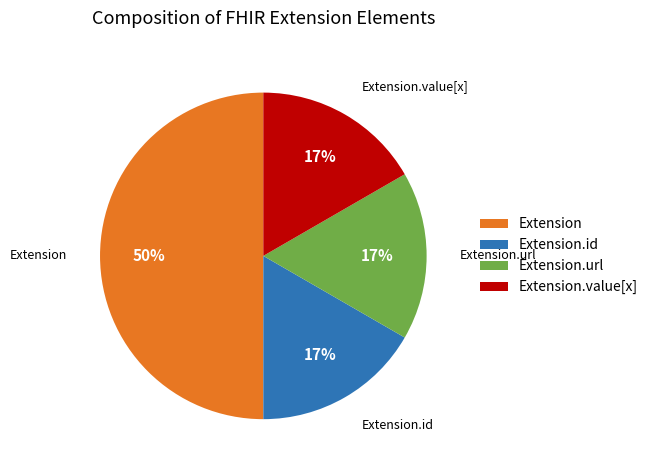

Between Extension.url and Extension, which is larger?

Extension